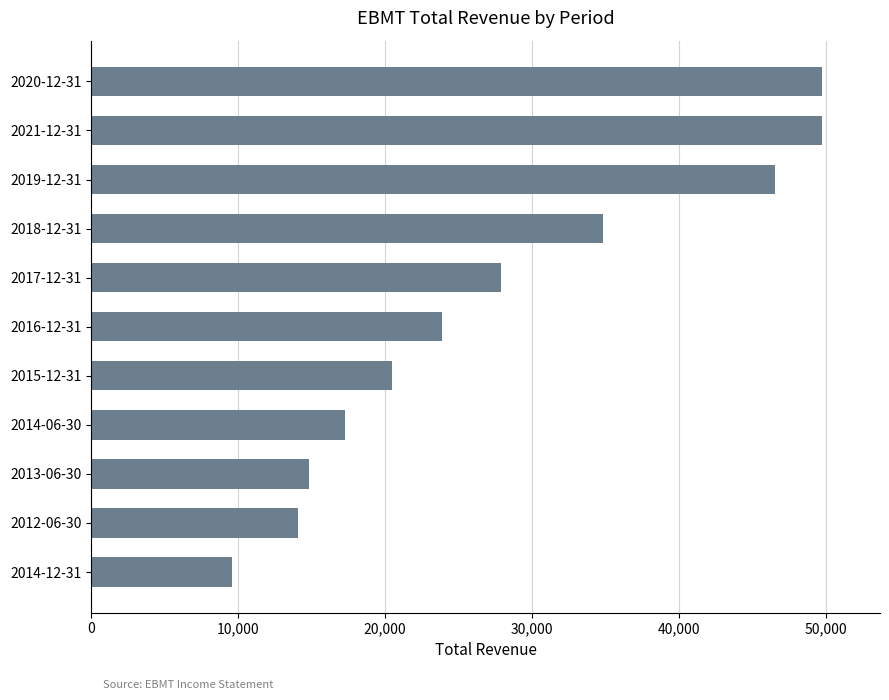

Where is the data nearest to the value 29650?

2017-12-31